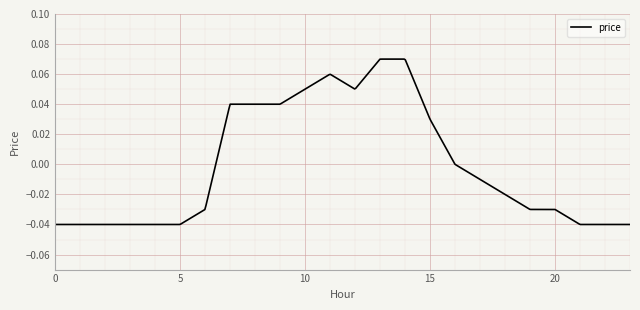

What is the maximum value shown in the chart?

0.1